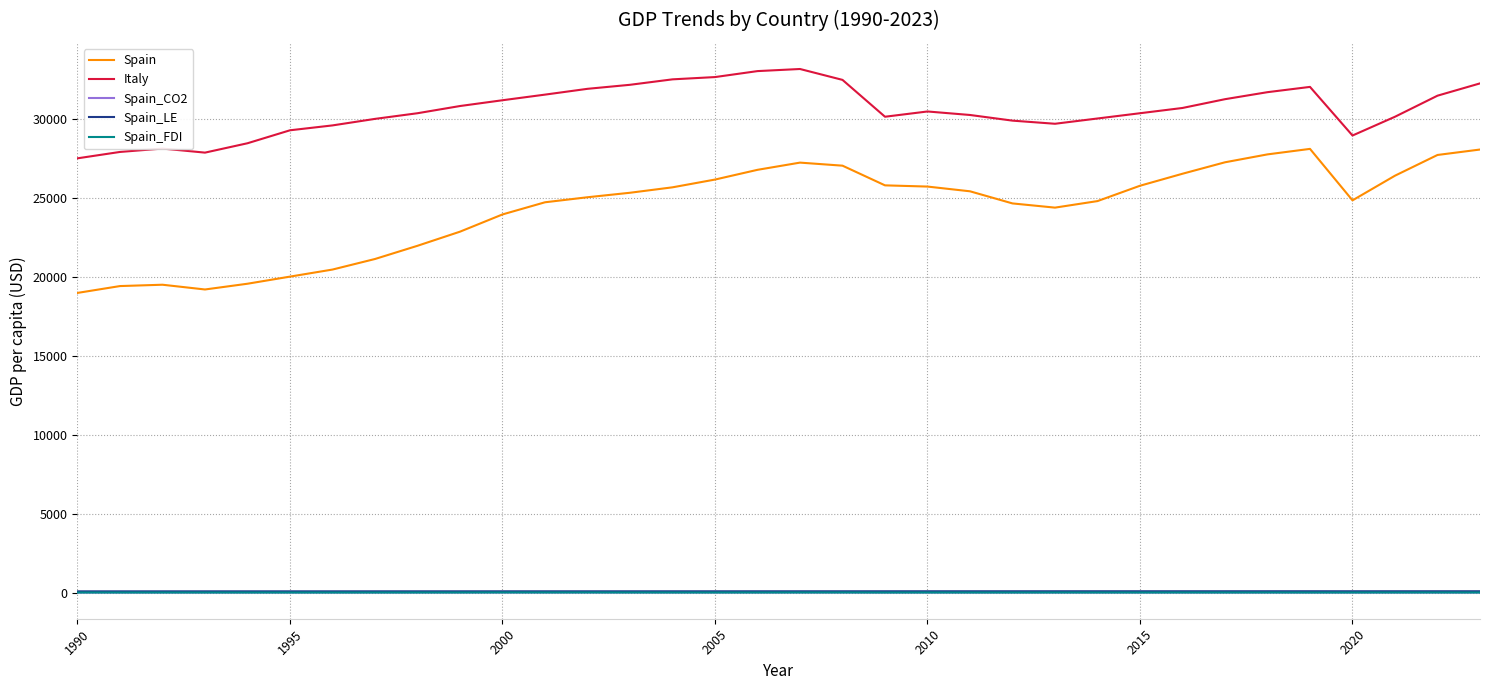

What is the greatest value displayed?

33145.0